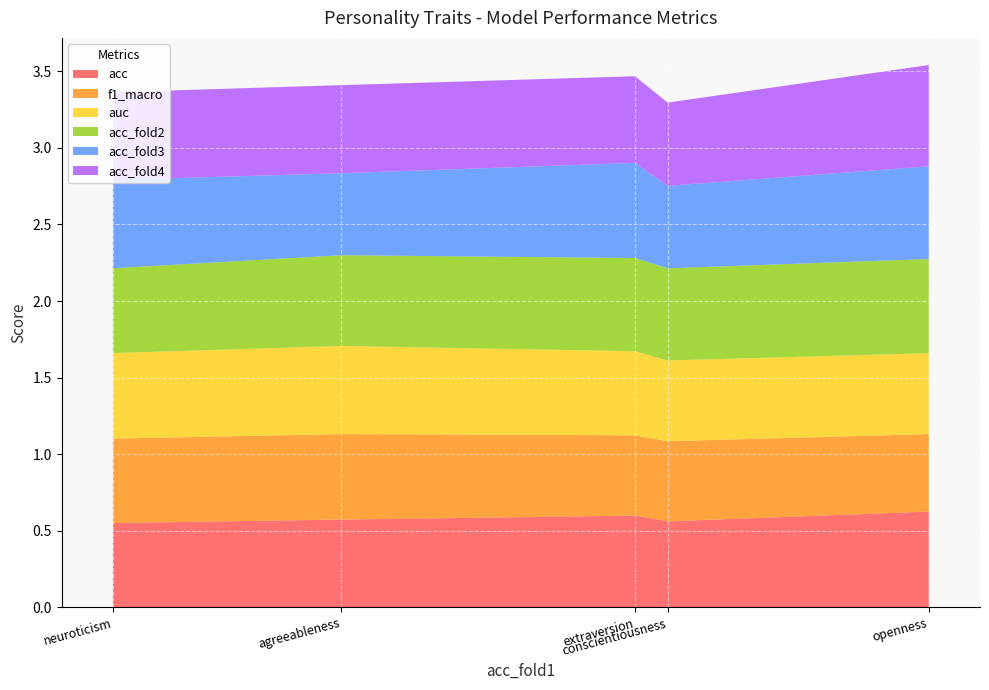

Reading right to left, extract all data points from this chart.

acc: neuroticism=0.6	agreeableness=0.6	extraversion=0.6	conscientiousness=0.6	openness=0.6
f1_macro: neuroticism=0.6	agreeableness=0.6	extraversion=0.5	conscientiousness=0.5	openness=0.5
auc: neuroticism=0.6	agreeableness=0.6	extraversion=0.5	conscientiousness=0.5	openness=0.5
acc_fold2: neuroticism=0.6	agreeableness=0.6	extraversion=0.6	conscientiousness=0.6	openness=0.6
acc_fold3: neuroticism=0.6	agreeableness=0.5	extraversion=0.6	conscientiousness=0.5	openness=0.6
acc_fold4: neuroticism=0.6	agreeableness=0.6	extraversion=0.6	conscientiousness=0.5	openness=0.7